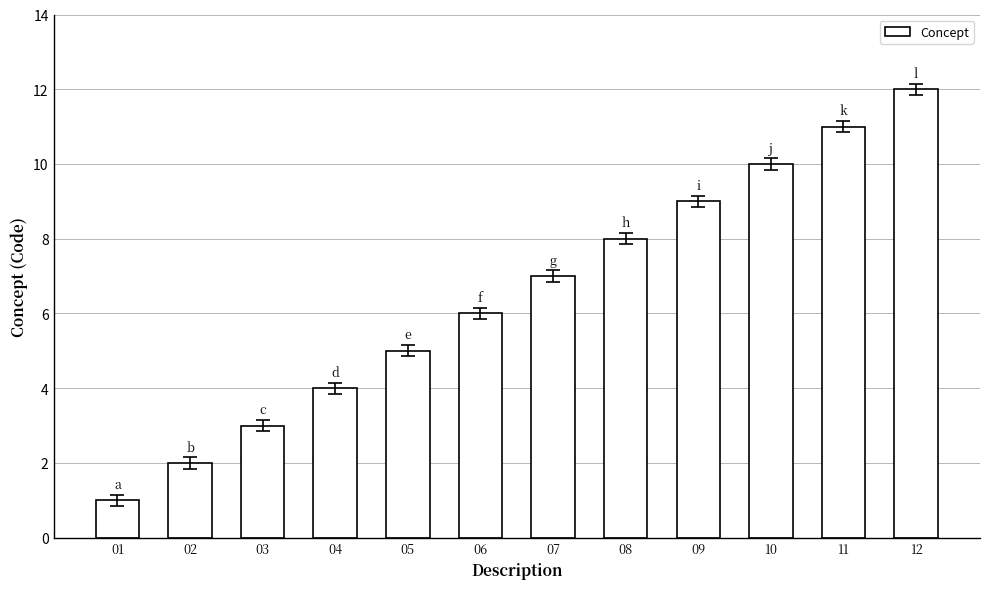

Reading left to right, what are all the values shown in this chart?

01=1	02=2	03=3	04=4	05=5	06=6	07=7	08=8	09=9	10=10	11=11	12=12